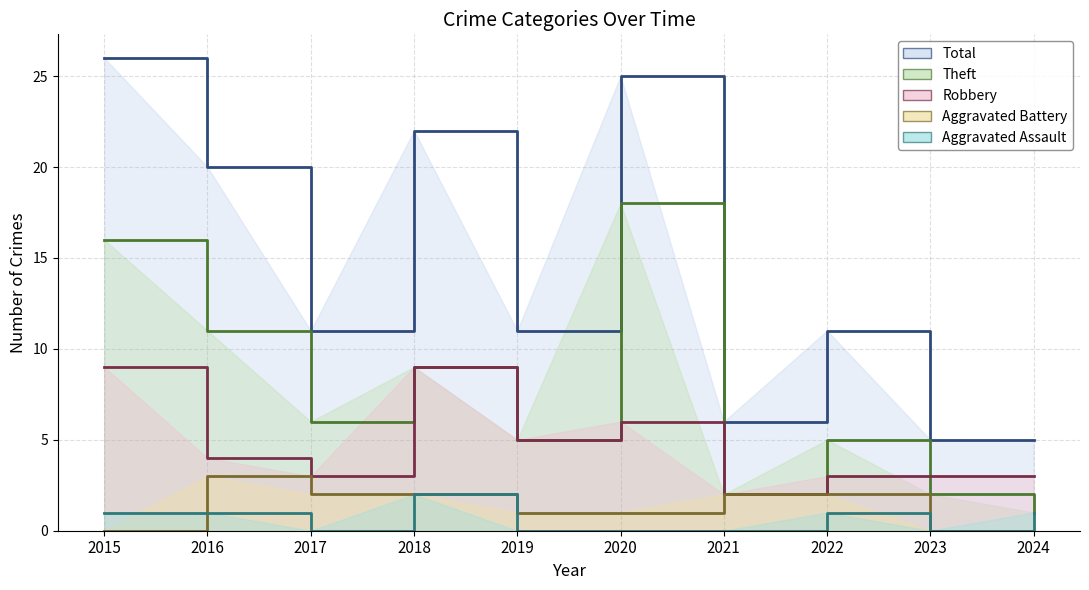

True or false: Theft and Total cross at least once.

False